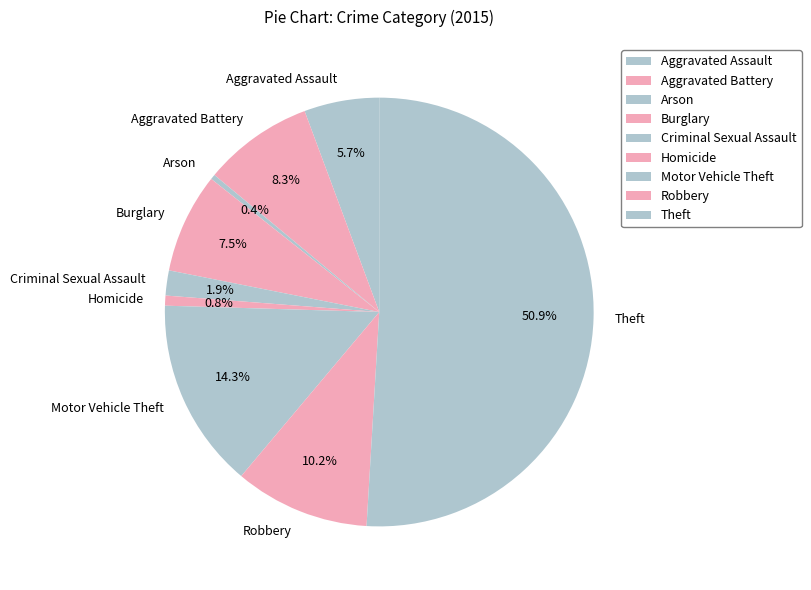

To the nearest percent, what is the difference between the Homicide and Criminal Sexual Assault slice percentages?

1%